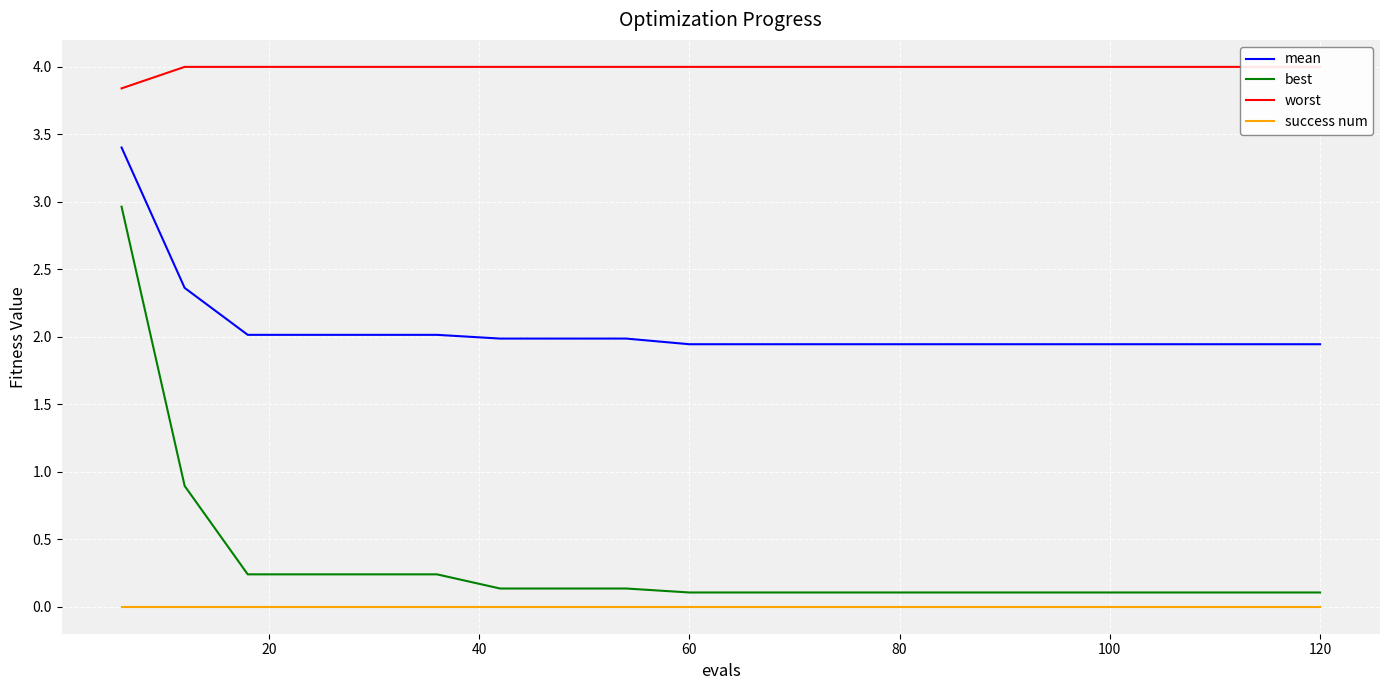

How many data points does each series have?

20